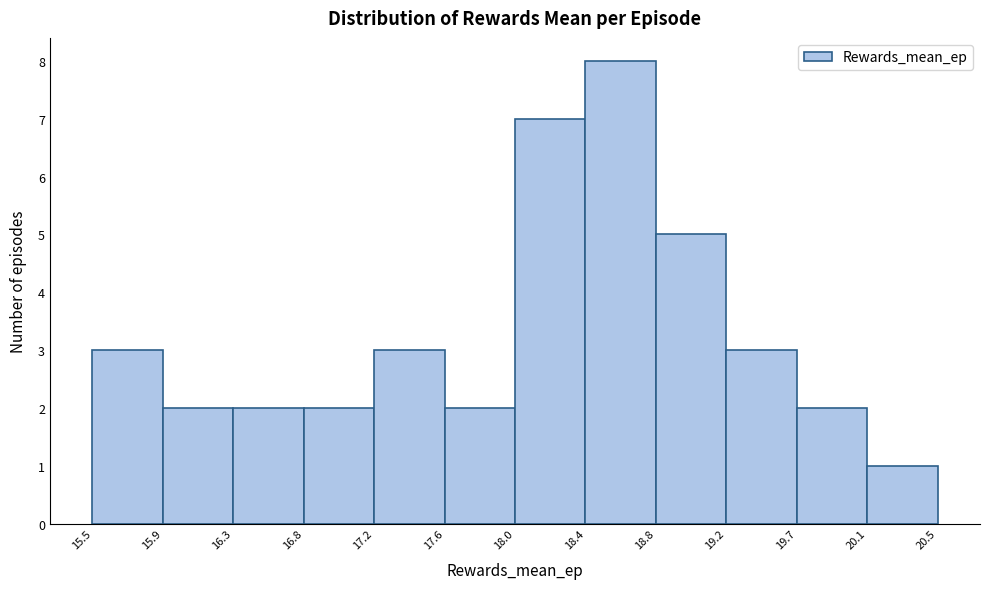

Reading left to right, list every bar in this chart as the range it spans on the x-axis followed by its height. The values are not printed on the chart, so give them approximately, as read against the axis.

15.5 to 15.9: 3
15.9 to 16.3: 2
16.3 to 16.8: 2
16.8 to 17.2: 2
17.2 to 17.6: 3
17.6 to 18.0: 2
18.0 to 18.4: 7
18.4 to 18.8: 8
18.8 to 19.2: 5
19.2 to 19.7: 3
19.7 to 20.1: 2
20.1 to 20.5: 1